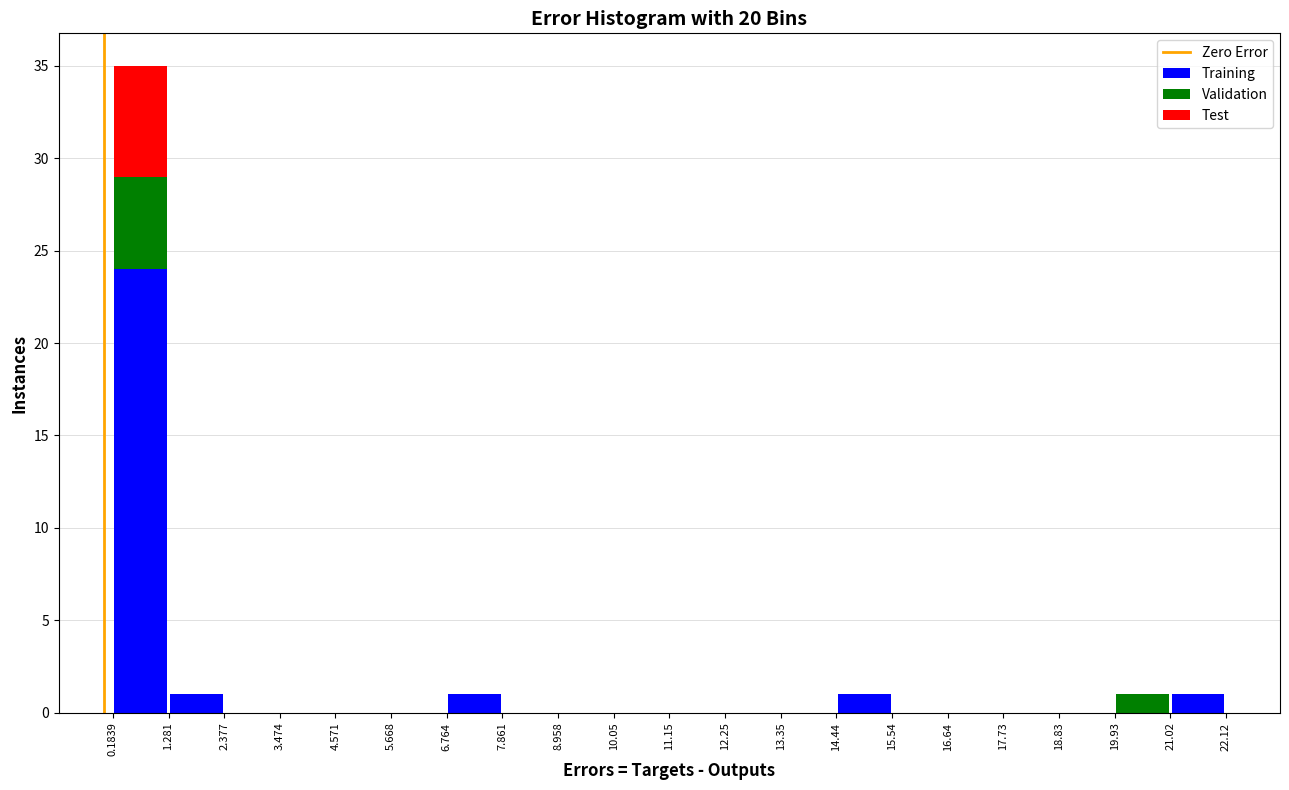

What is the total height of the stacked bar covering 0.1839 to 1.281 on the x-axis? The values are not printed on the chart, so give them approximately, as read against the axis.

35